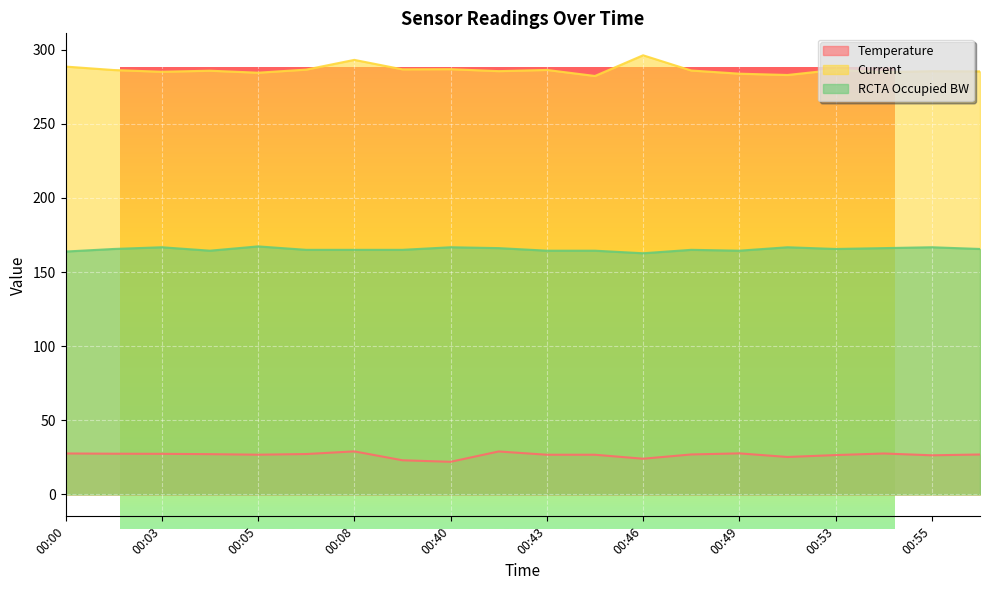

Where does the Current series first go above 285?

00:00